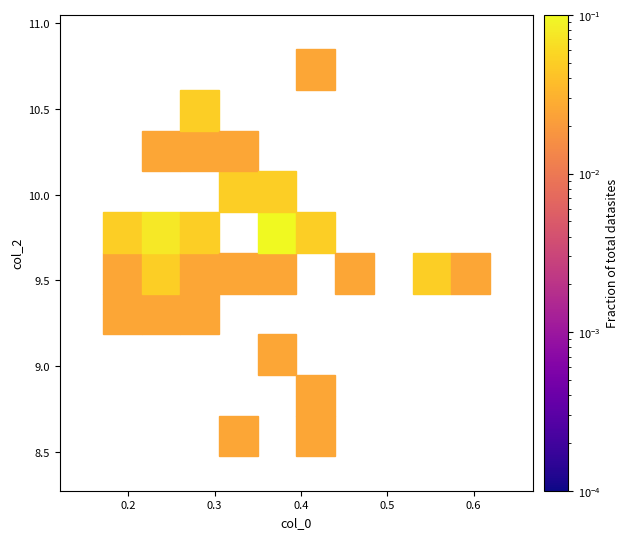

What is the range of X values (max minus min)?

0.4